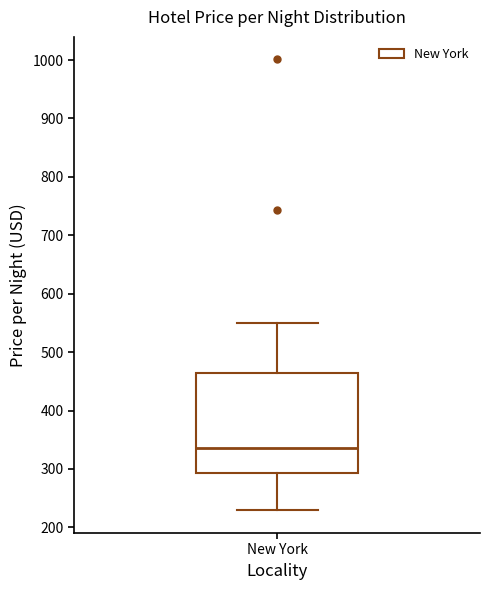

Where does the median line of the box for New York sit on the y-axis? The values are not printed on the chart, so give them approximately, as read against the axis.

340